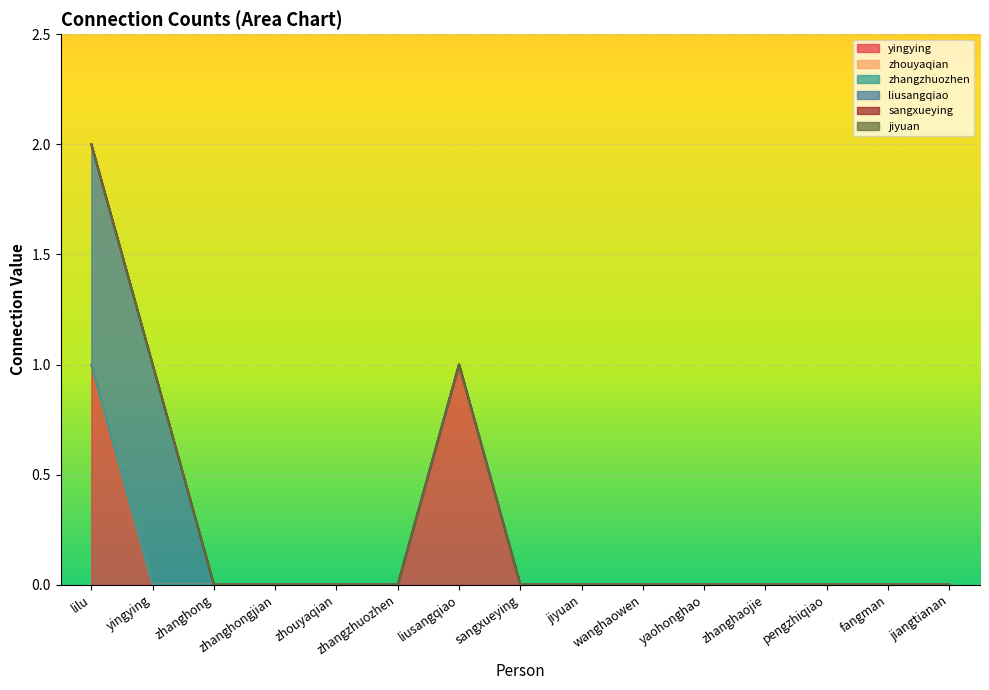

Reading left to right, list all the values displayed in this chart.

yingying: lilu=1	yingying=0	zhanghong=0	zhanghongjian=0	zhouyaqian=0	zhangzhuozhen=0	liusangqiao=1	sangxueying=0	jiyuan=0	wanghaowen=0	yaohonghao=0	zhanghaojie=0	pengzhiqiao=0	fangman=0	jiangtianan=0
zhouyaqian: lilu=0	yingying=0	zhanghong=0	zhanghongjian=0	zhouyaqian=0	zhangzhuozhen=0	liusangqiao=0	sangxueying=0	jiyuan=0	wanghaowen=0	yaohonghao=0	zhanghaojie=0	pengzhiqiao=0	fangman=0	jiangtianan=0
zhangzhuozhen: lilu=0	yingying=0	zhanghong=0	zhanghongjian=0	zhouyaqian=0	zhangzhuozhen=0	liusangqiao=0	sangxueying=0	jiyuan=0	wanghaowen=0	yaohonghao=0	zhanghaojie=0	pengzhiqiao=0	fangman=0	jiangtianan=0
liusangqiao: lilu=1	yingying=1	zhanghong=0	zhanghongjian=0	zhouyaqian=0	zhangzhuozhen=0	liusangqiao=0	sangxueying=0	jiyuan=0	wanghaowen=0	yaohonghao=0	zhanghaojie=0	pengzhiqiao=0	fangman=0	jiangtianan=0
sangxueying: lilu=0	yingying=0	zhanghong=0	zhanghongjian=0	zhouyaqian=0	zhangzhuozhen=0	liusangqiao=0	sangxueying=0	jiyuan=0	wanghaowen=0	yaohonghao=0	zhanghaojie=0	pengzhiqiao=0	fangman=0	jiangtianan=0
jiyuan: lilu=0	yingying=0	zhanghong=0	zhanghongjian=0	zhouyaqian=0	zhangzhuozhen=0	liusangqiao=0	sangxueying=0	jiyuan=0	wanghaowen=0	yaohonghao=0	zhanghaojie=0	pengzhiqiao=0	fangman=0	jiangtianan=0